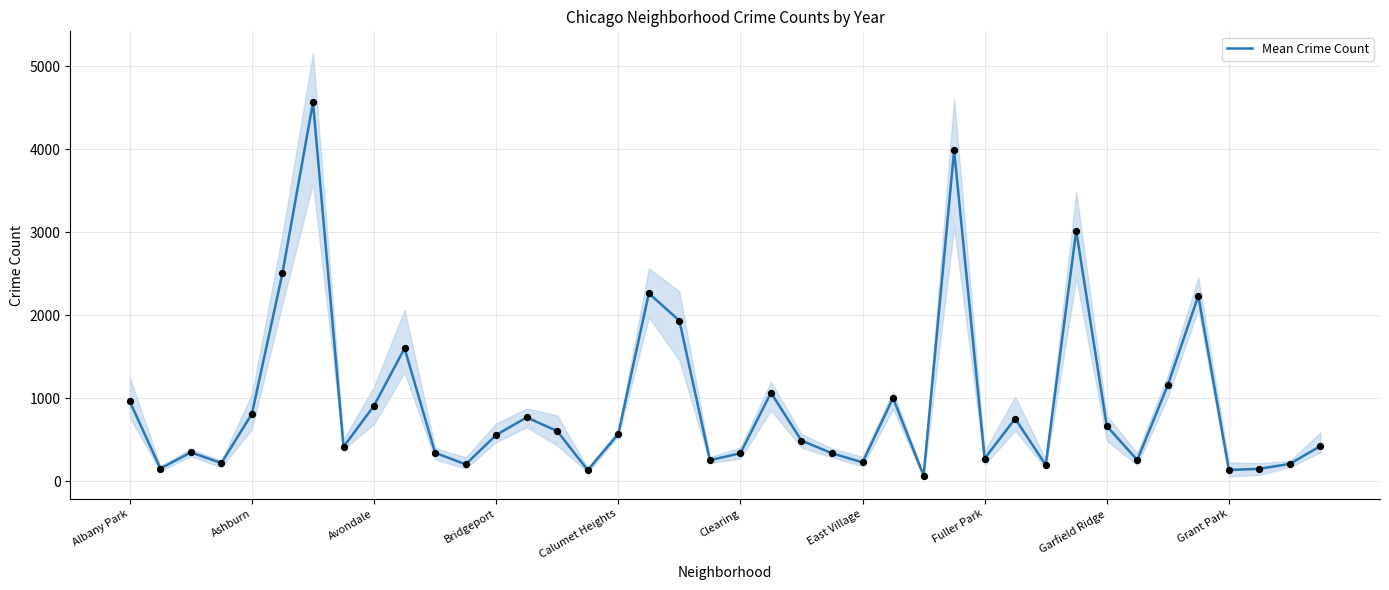

What is the highest value of the Mean Crime Count series?

4563.8